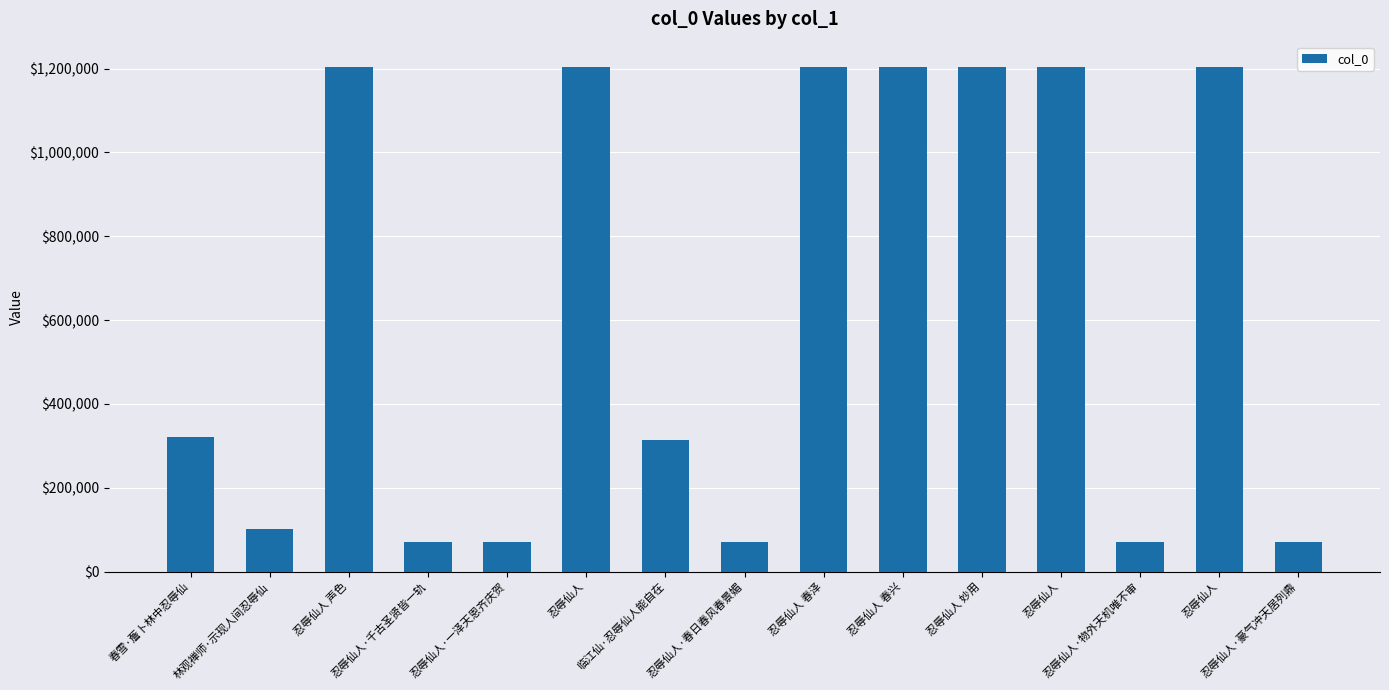

Read the value at 忍辱仙人 妙用, to the nearest 10.

1203800